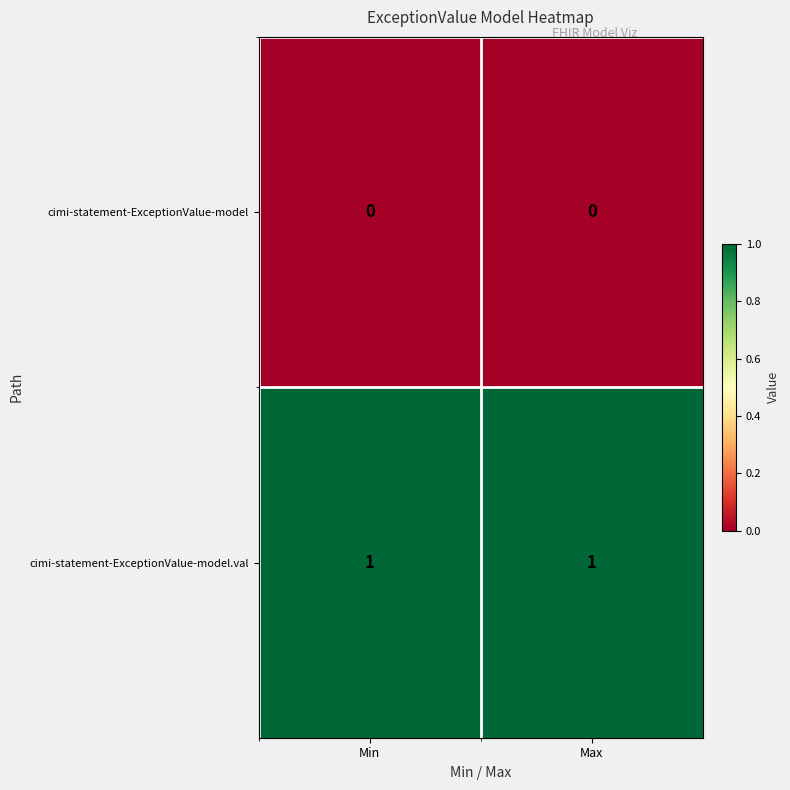

Is the value of cimi-statement-ExceptionValue-model.val at Min greater than the value of cimi-statement-ExceptionValue-model at Max?

Yes